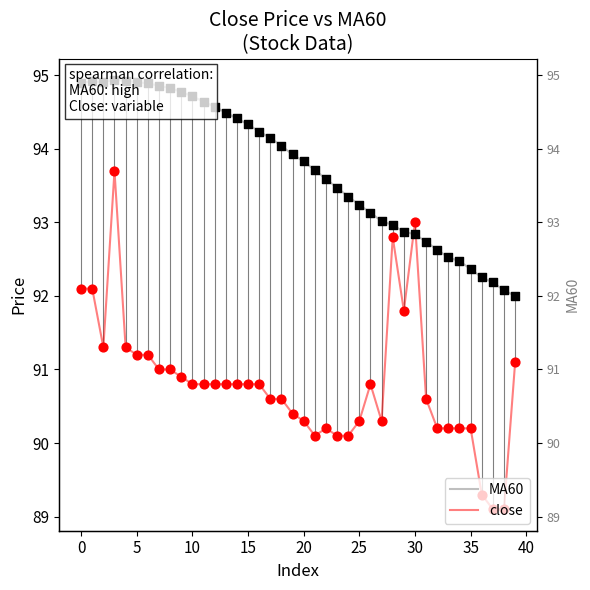

Is the value of MA60 at 33 greater than the value of close at 22?

Yes